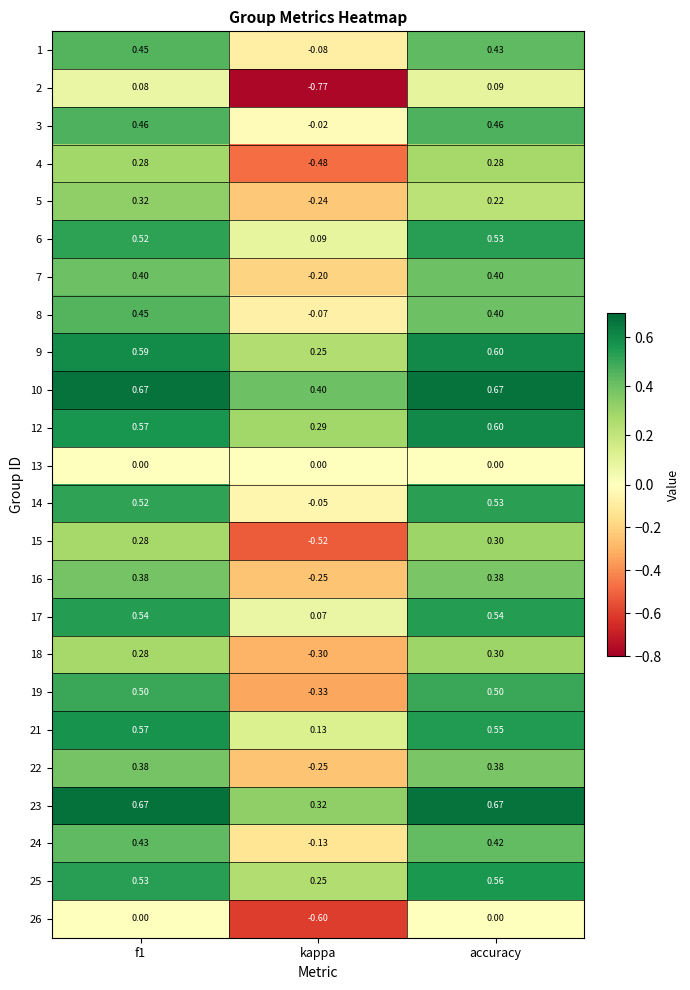

Where is 16 nearest to the value 0?

kappa